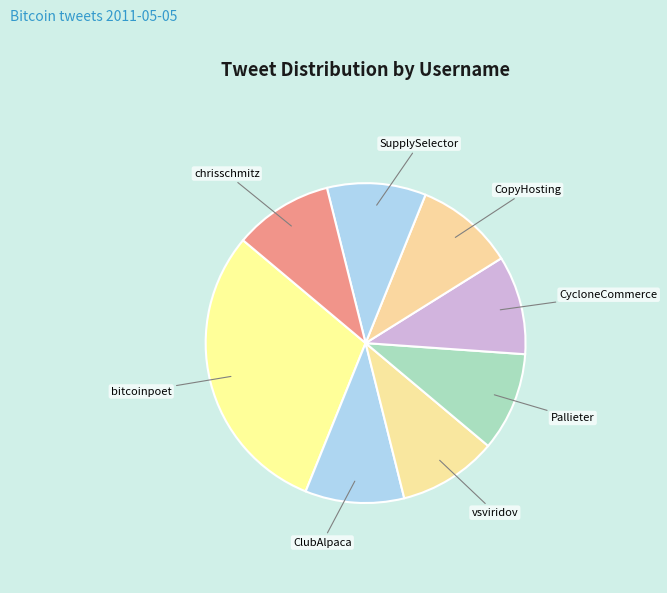

Is it true that CopyHosting is 21% of the pie?

False